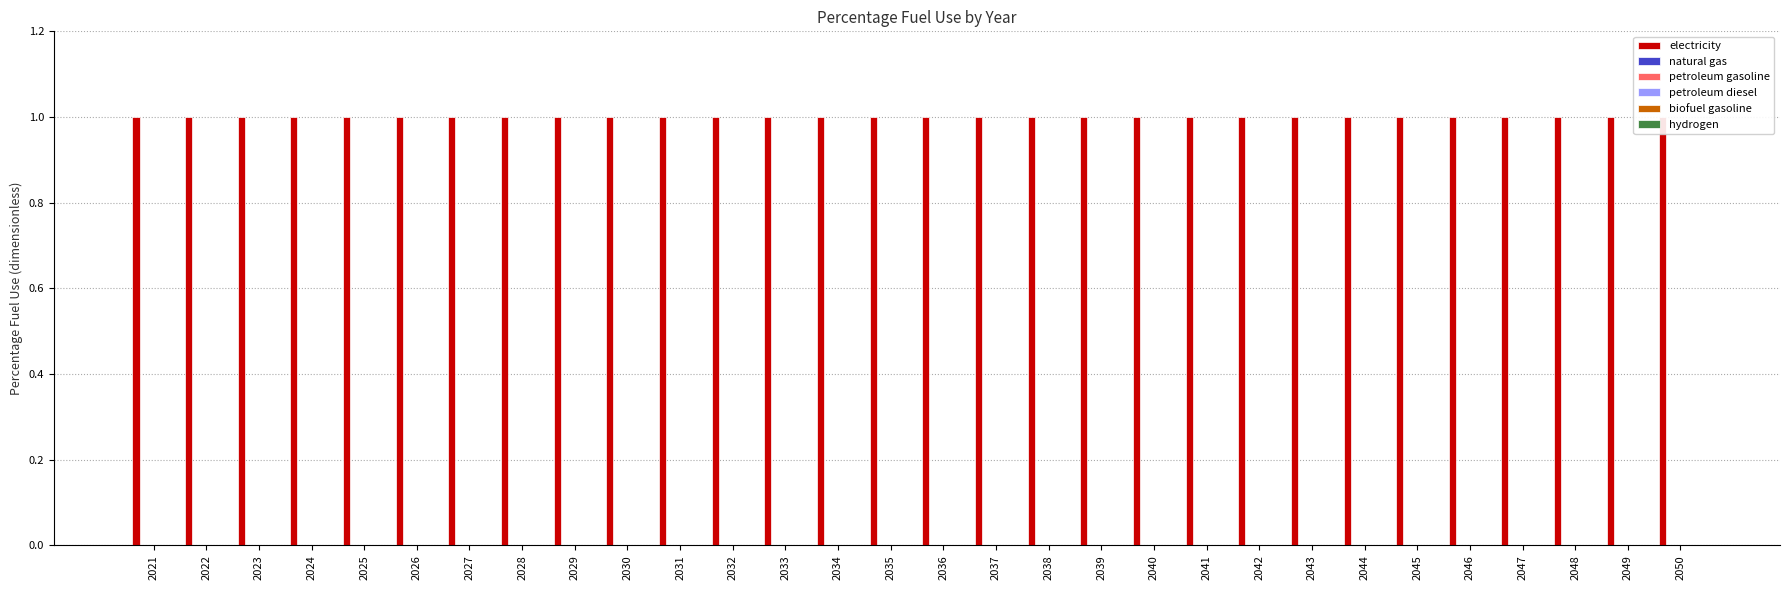

Reading left to right, what are all the values shown in this chart?

electricity: 1	1	1	1	1	1	1	1	1	1	1	1	1	1	1	1	1	1	1	1	1	1	1	1	1	1	1	1	1	1
natural gas: 0	0	0	0	0	0	0	0	0	0	0	0	0	0	0	0	0	0	0	0	0	0	0	0	0	0	0	0	0	0
petroleum gasoline: 0	0	0	0	0	0	0	0	0	0	0	0	0	0	0	0	0	0	0	0	0	0	0	0	0	0	0	0	0	0
petroleum diesel: 0	0	0	0	0	0	0	0	0	0	0	0	0	0	0	0	0	0	0	0	0	0	0	0	0	0	0	0	0	0
biofuel gasoline: 0	0	0	0	0	0	0	0	0	0	0	0	0	0	0	0	0	0	0	0	0	0	0	0	0	0	0	0	0	0
hydrogen: 0	0	0	0	0	0	0	0	0	0	0	0	0	0	0	0	0	0	0	0	0	0	0	0	0	0	0	0	0	0